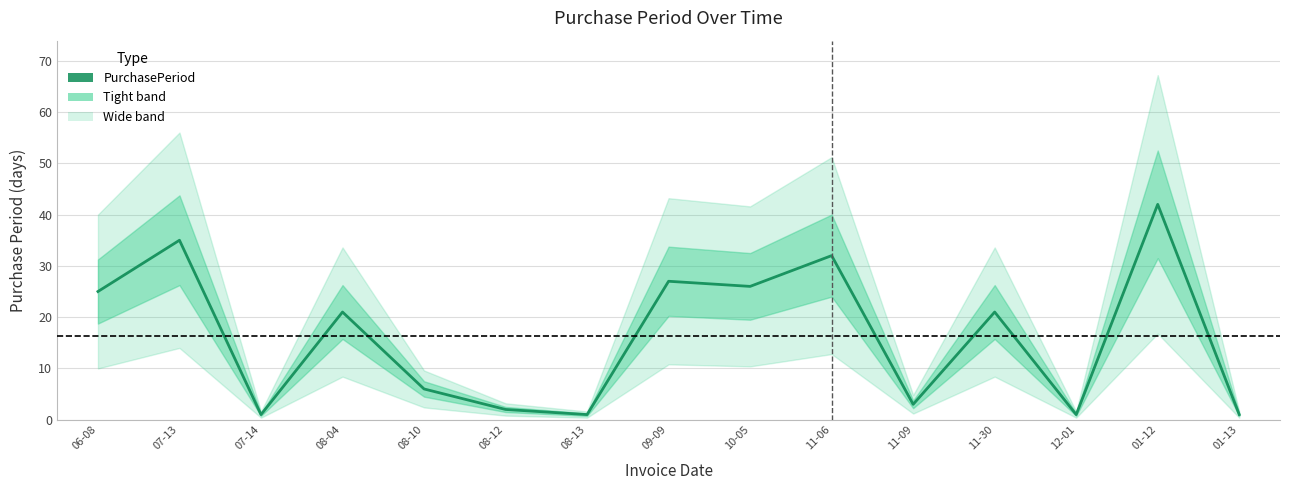

Count the number of values greater than 21.

6